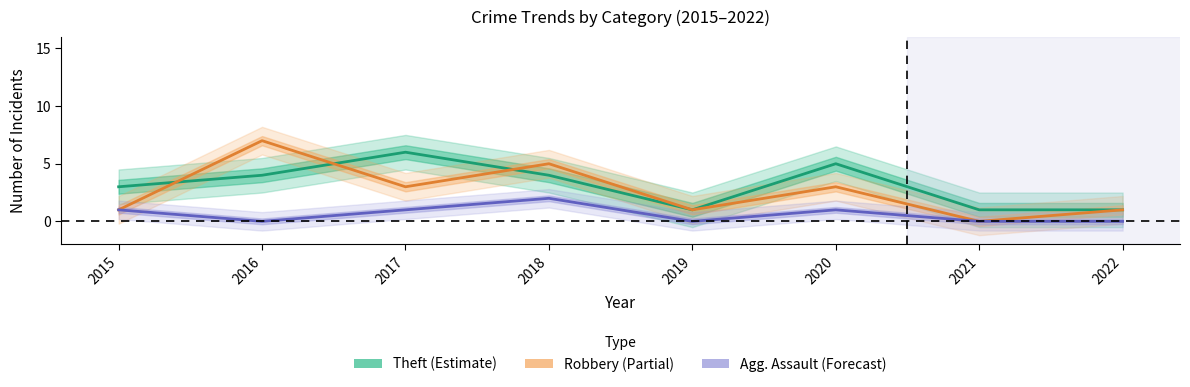

What is the difference between the maximum and minimum values in the Theft series?

5